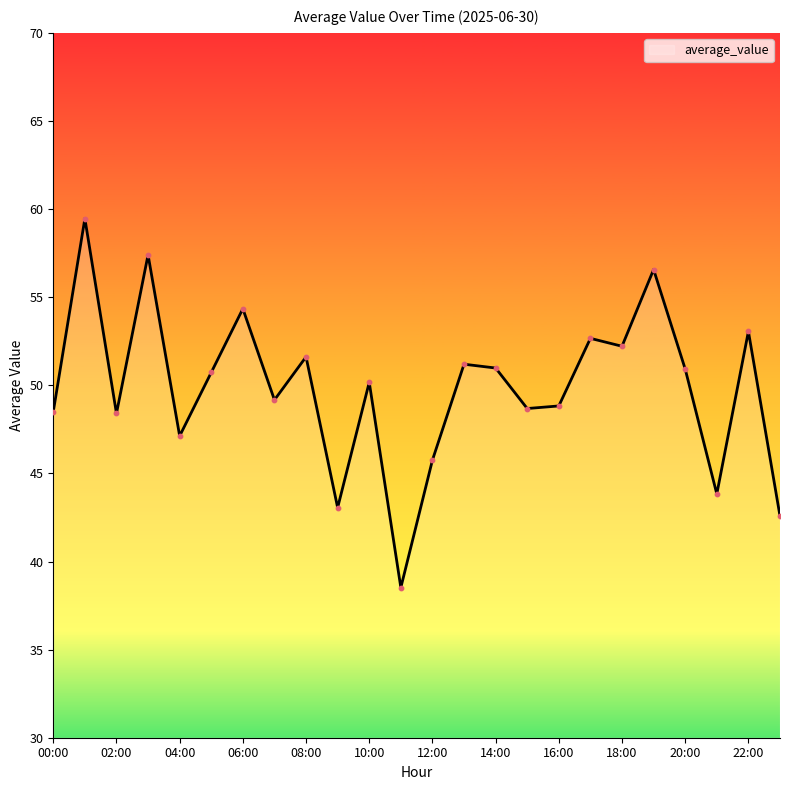

What is the minimum value shown in the chart?

38.5